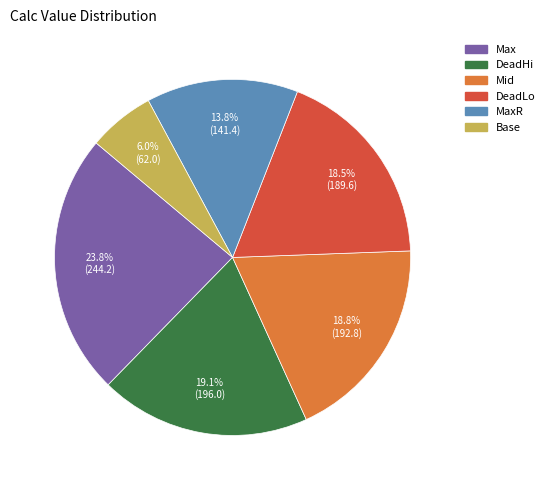

Does any single category account for the majority?

No